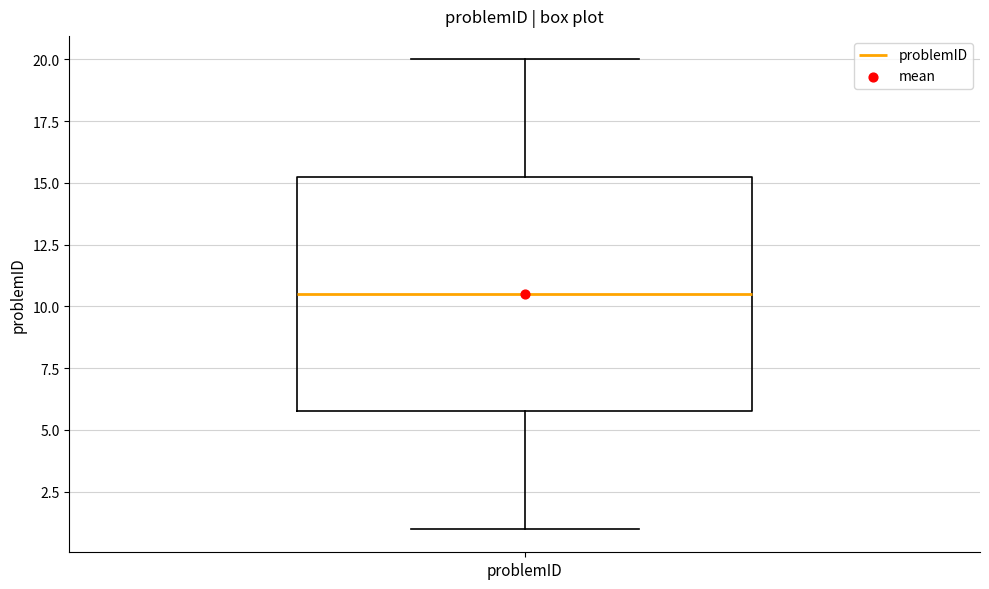

Where does the lower whisker of the box for problemID end on the y-axis? The values are not printed on the chart, so give them approximately, as read against the axis.

1.0